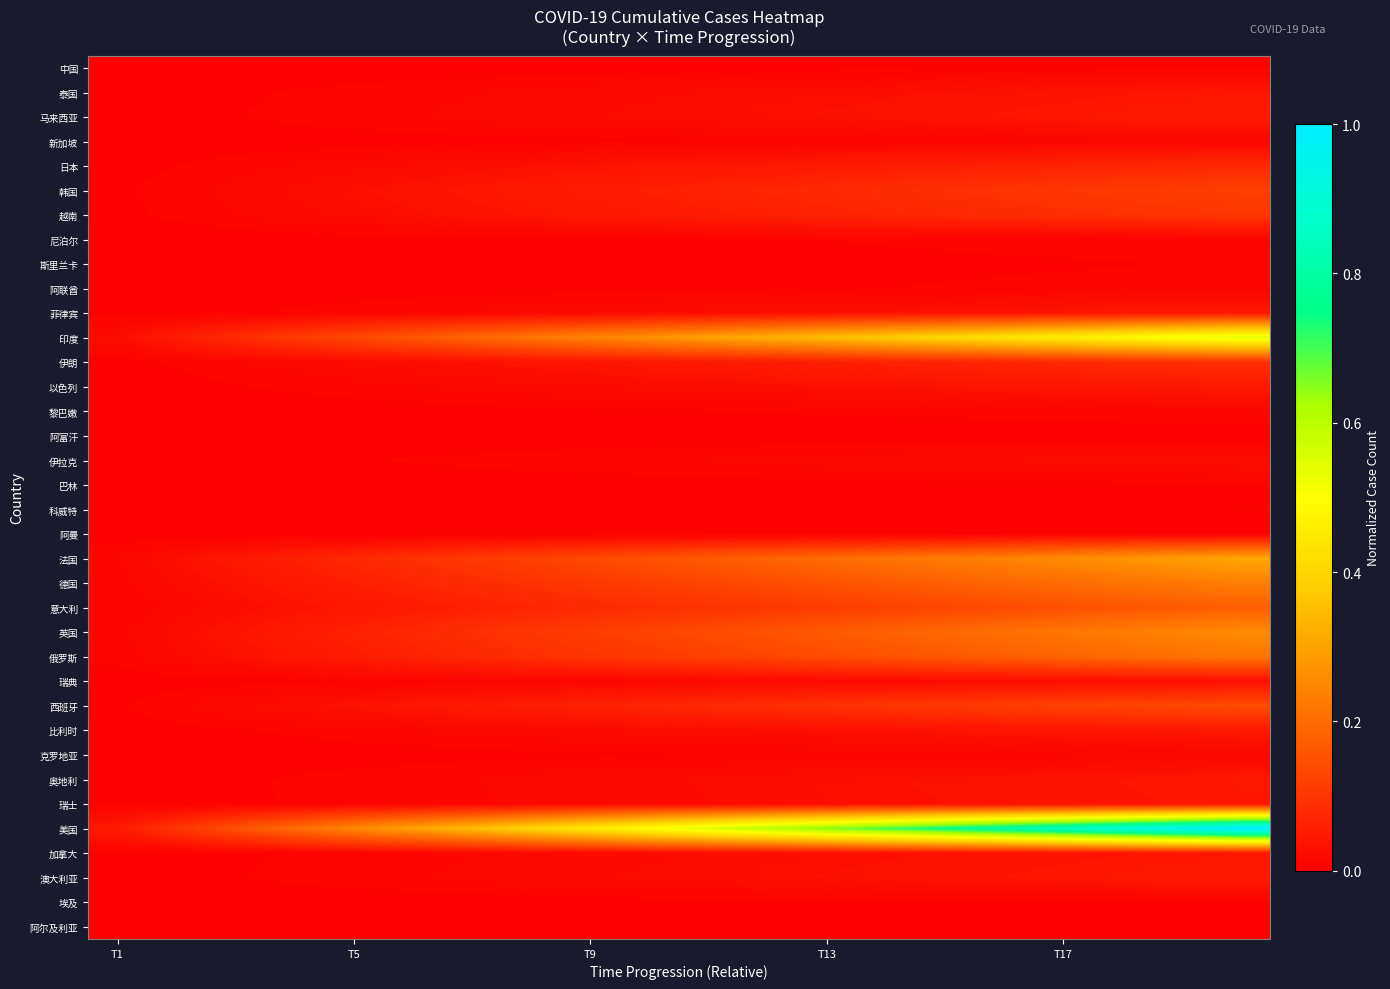

How many categories are shown in the chart?

20